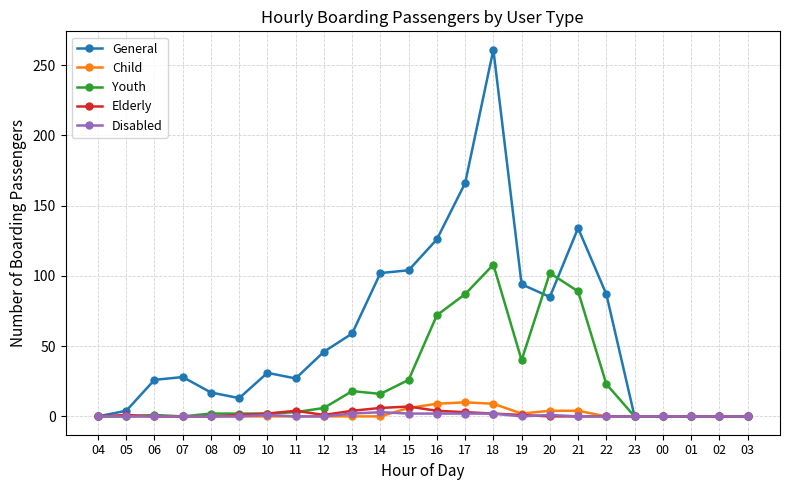

True or false: Disabled has more than 0 interior local peaks.

True